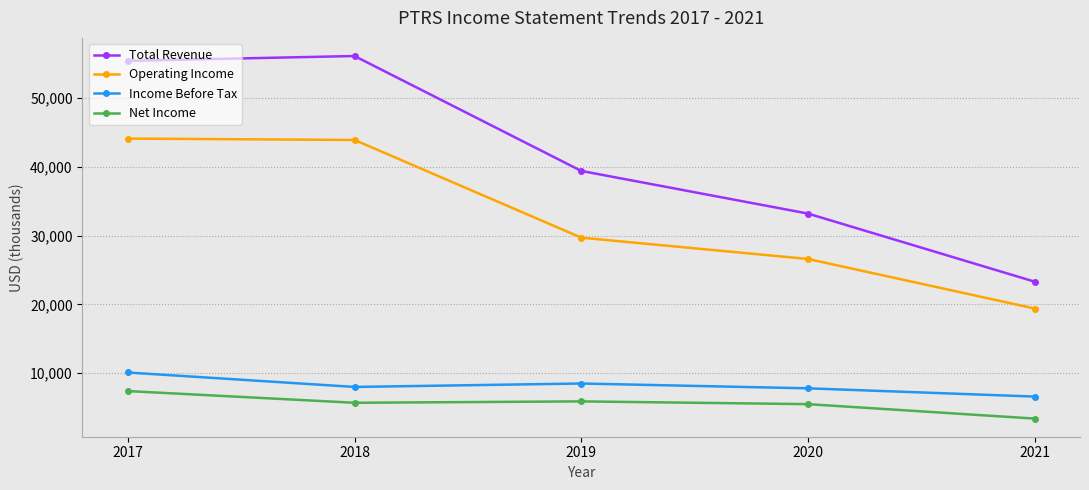

What is the sum of all Income Before Tax values?

41000